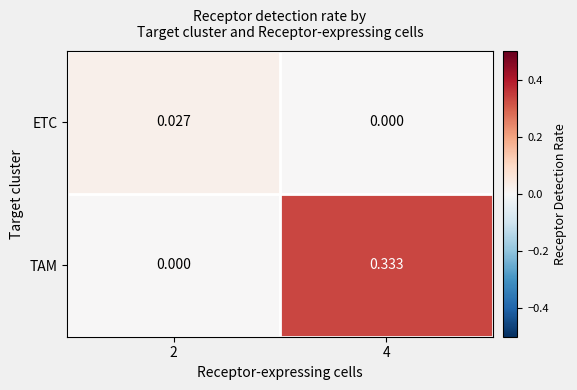

Which series has the largest total across all categories?

TAM